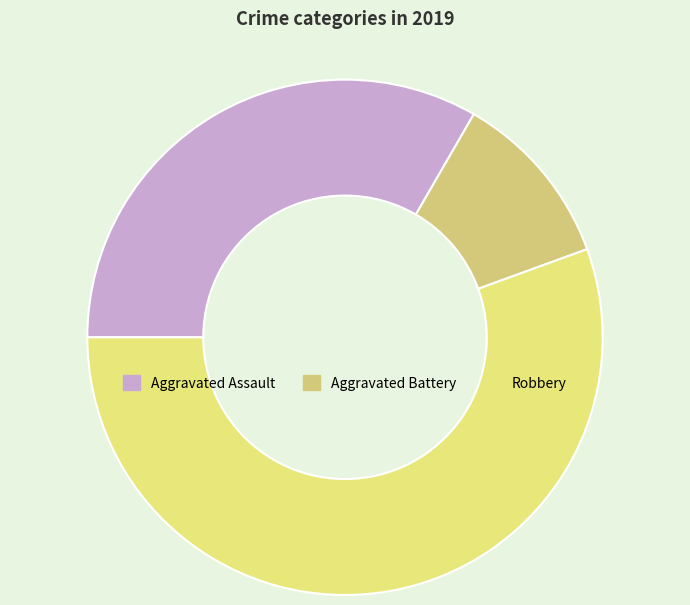

To the nearest percent, what is the combined percentage of Aggravated Battery and Aggravated Assault?

44%